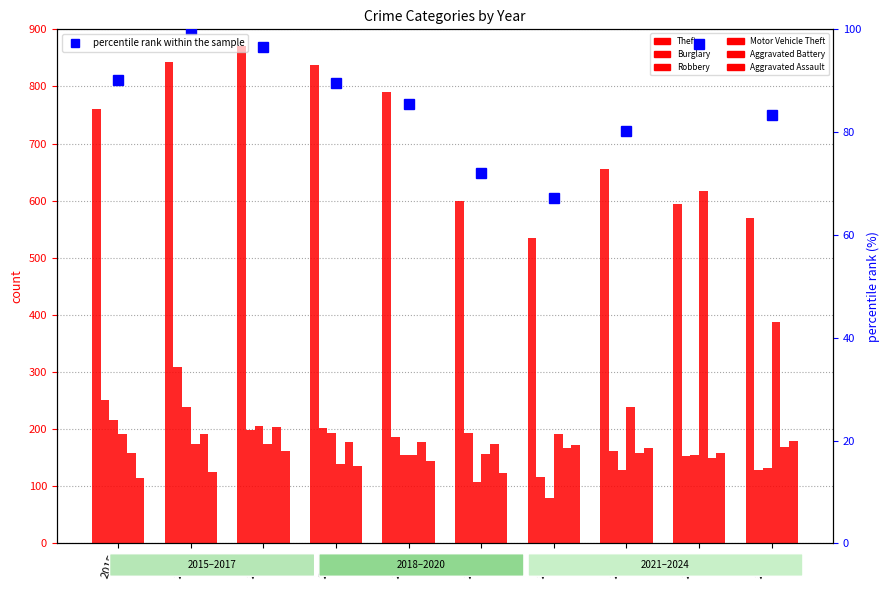

Which category has the lowest value in the Robbery series?

2021